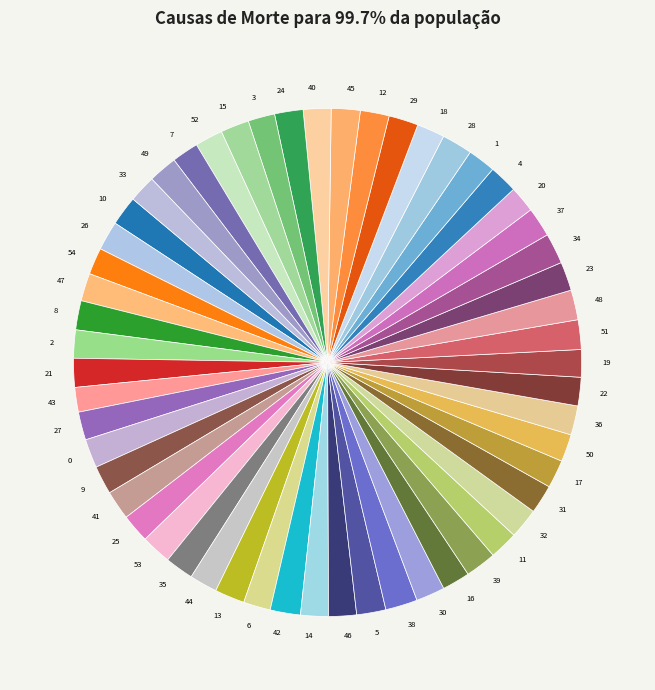

How many slices are in this pie chart?

55